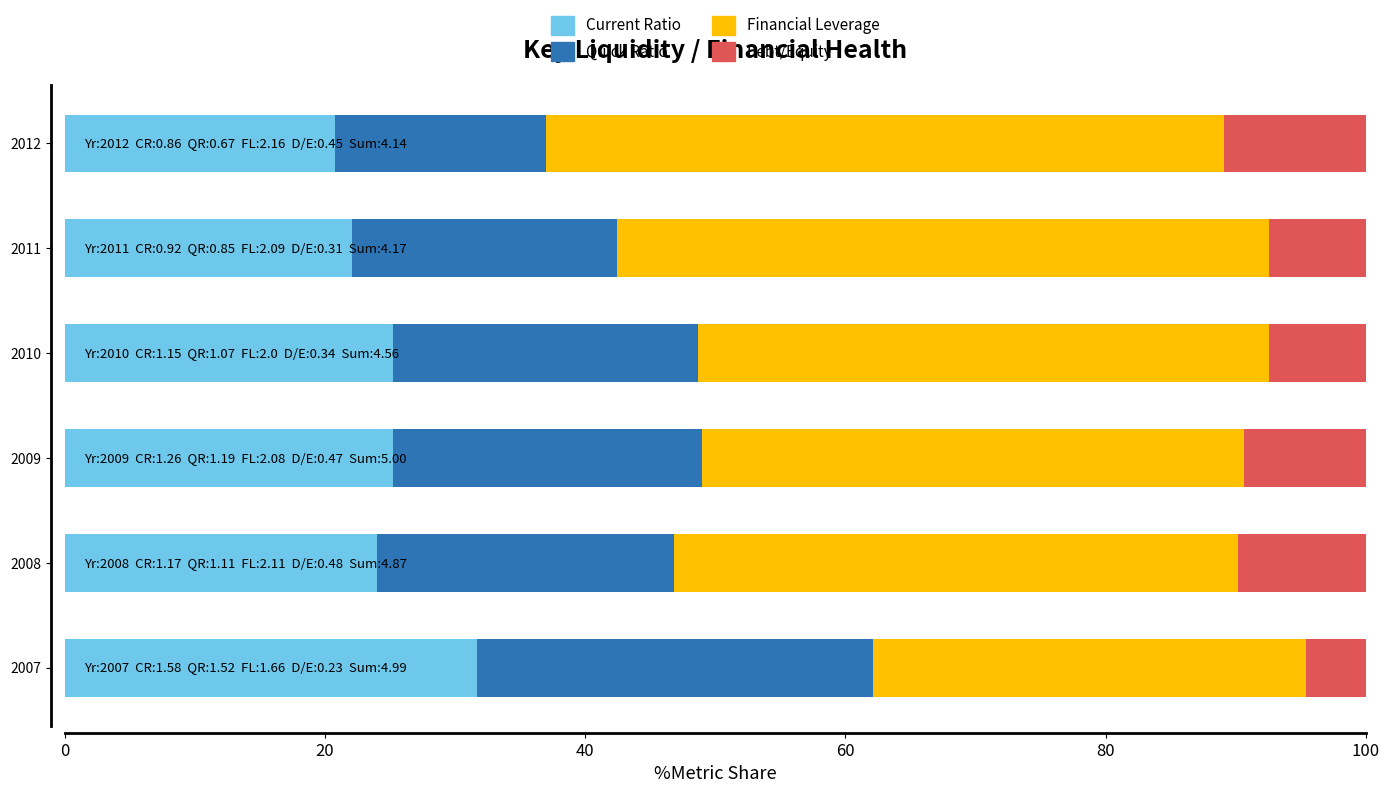

The Current Ratio series shows 33.9 at 2012. True or false?

False